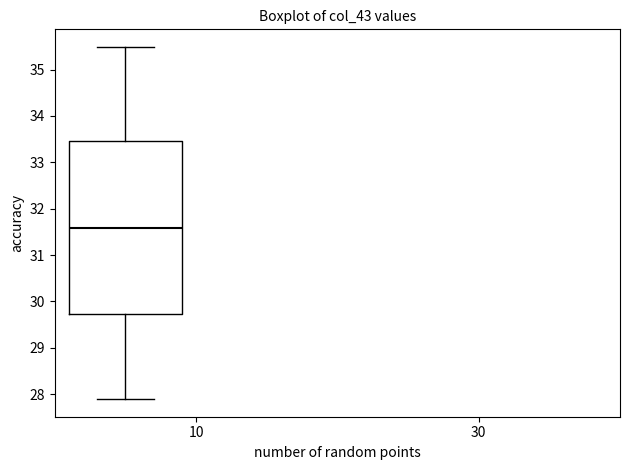

Read this box plot against the y-axis: the position of the median line, the range covered by the box, and the ends of both whiskers. The values are not printed on the chart, so give them approximately, as read against the axis.

median 31.6, box 29.7 to 33.5, whiskers 27.9 to 35.5